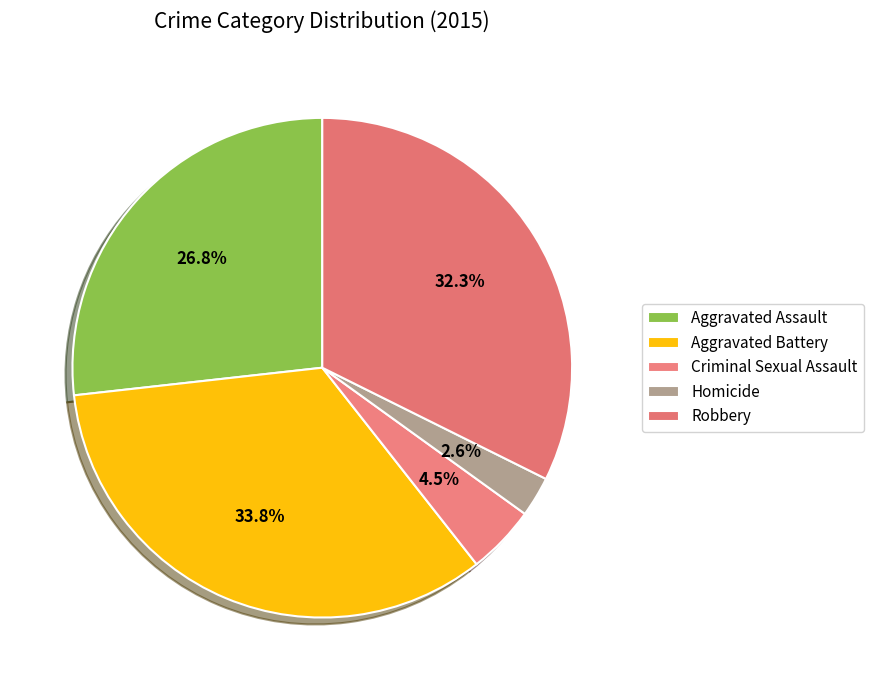

True or false: Robbery accounts for 32% of the total.

True